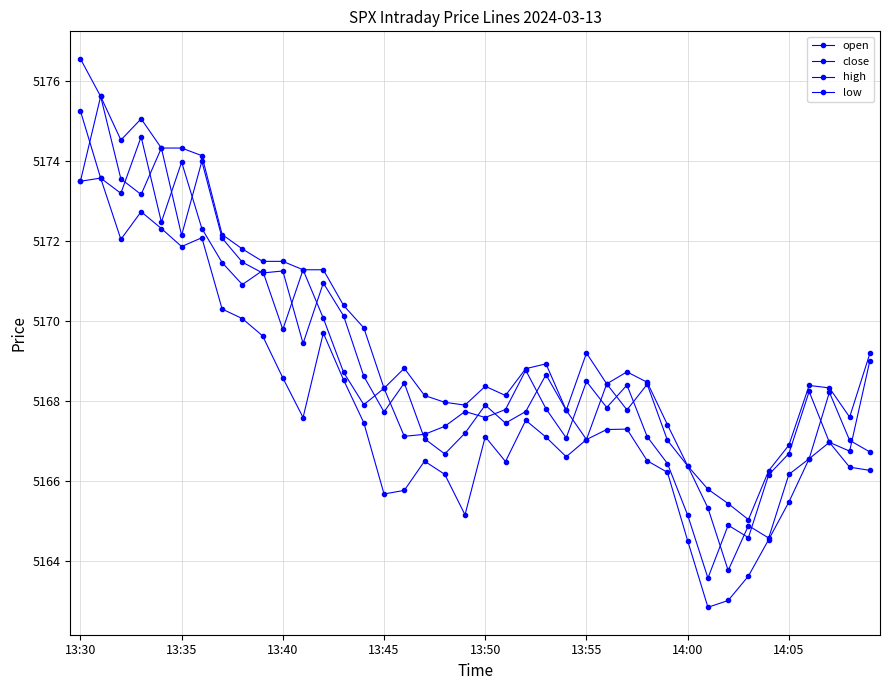

Is this an area chart (filled region under the line)?

No